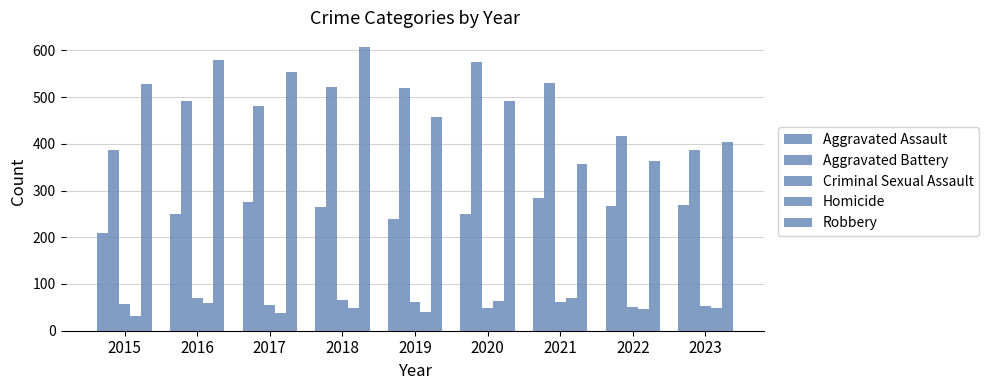

What is the maximum value shown in the chart?

608